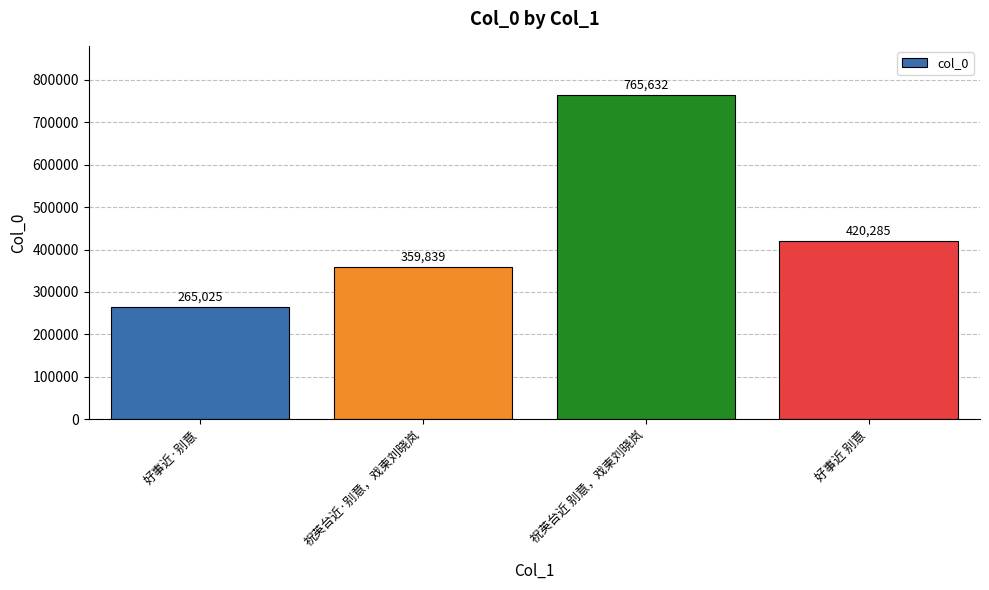

Count the values in the range 359839 to 765632.

3